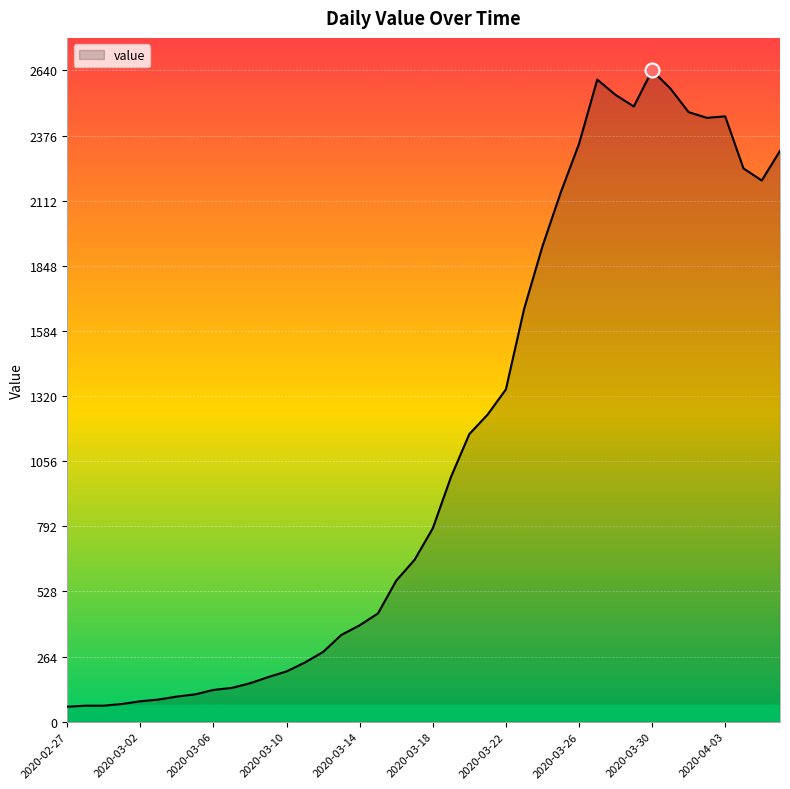

What is the smallest value displayed?

61